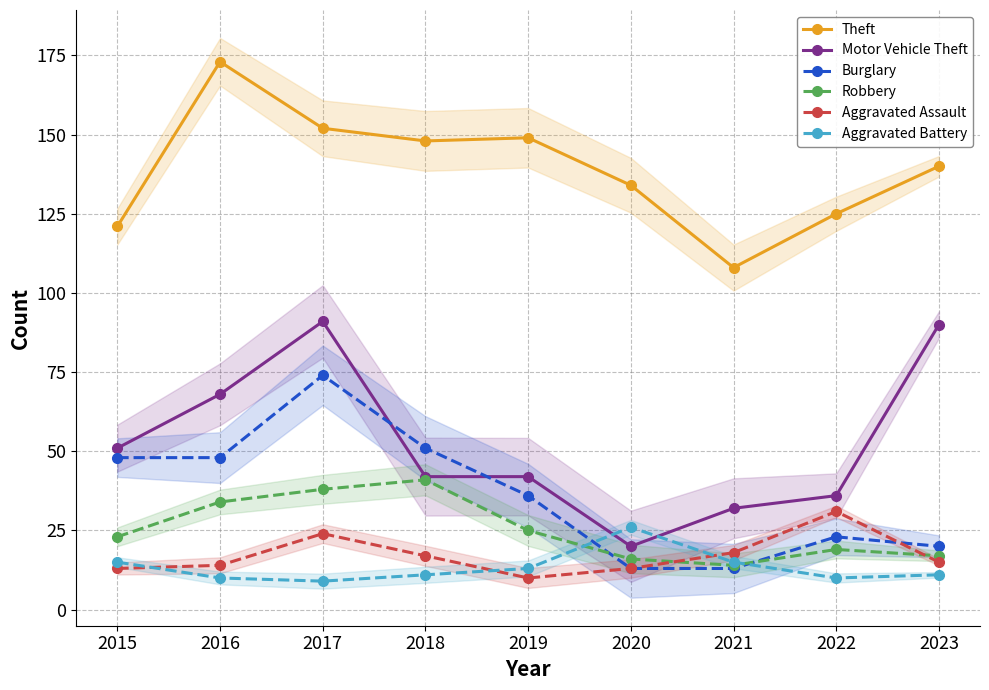

Reading left to right, list all the values displayed in this chart.

Theft: 121	173	152	148	149	134	108	125	140
Motor Vehicle Theft: 51	68	91	42	42	20	32	36	90
Burglary: 48	48	74	51	36	13	13	23	20
Robbery: 23	34	38	41	25	16	14	19	17
Aggravated Assault: 13	14	24	17	10	13	18	31	15
Aggravated Battery: 15	10	9	11	13	26	15	10	11